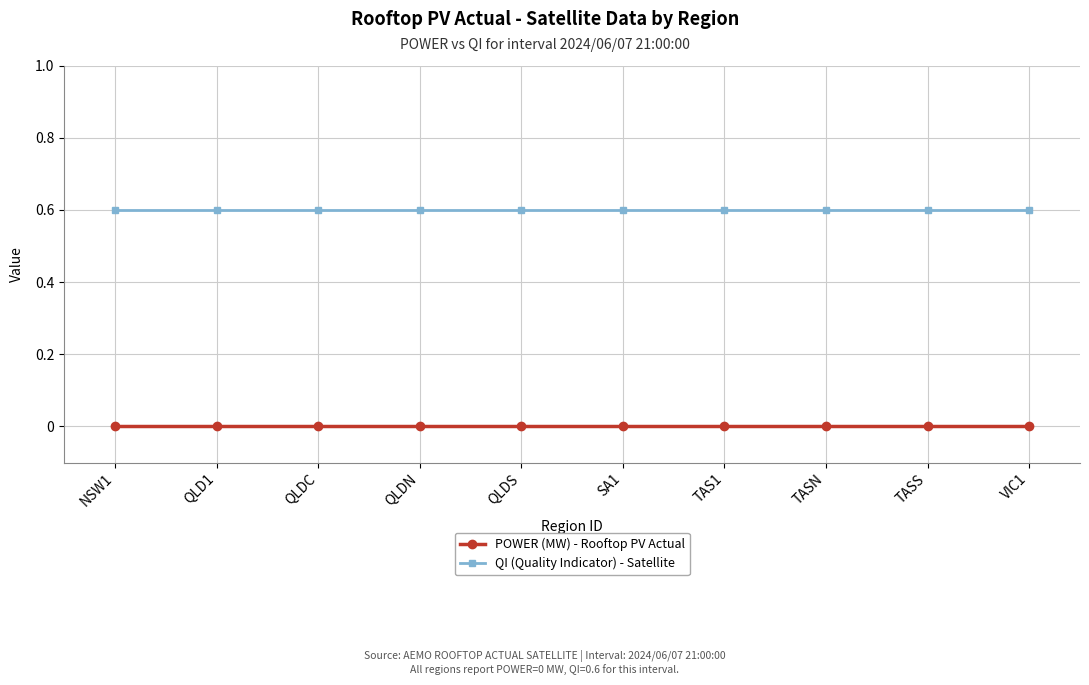

What are all the series names shown in the legend?

POWER (MW) - Rooftop PV Actual, QI (Quality Indicator) - Satellite